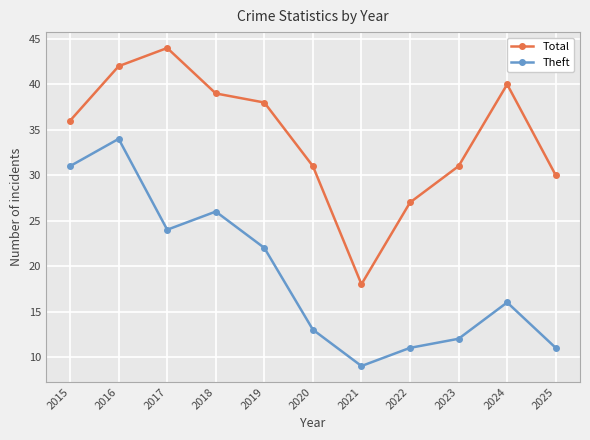

Which series changed the most between 2016 and 2025?

Theft